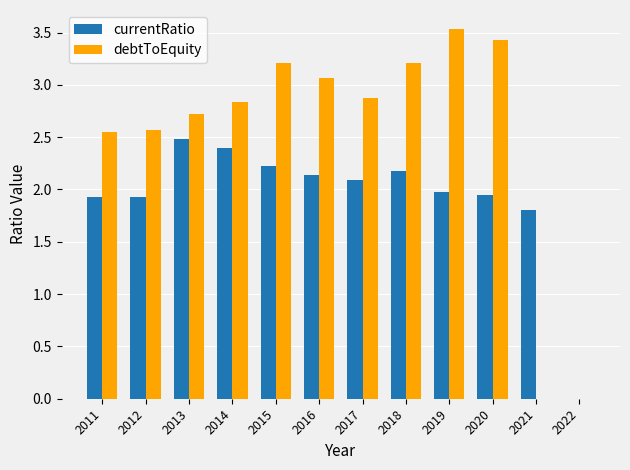

Which series changed the most between 2013 and 2021?

debtToEquity